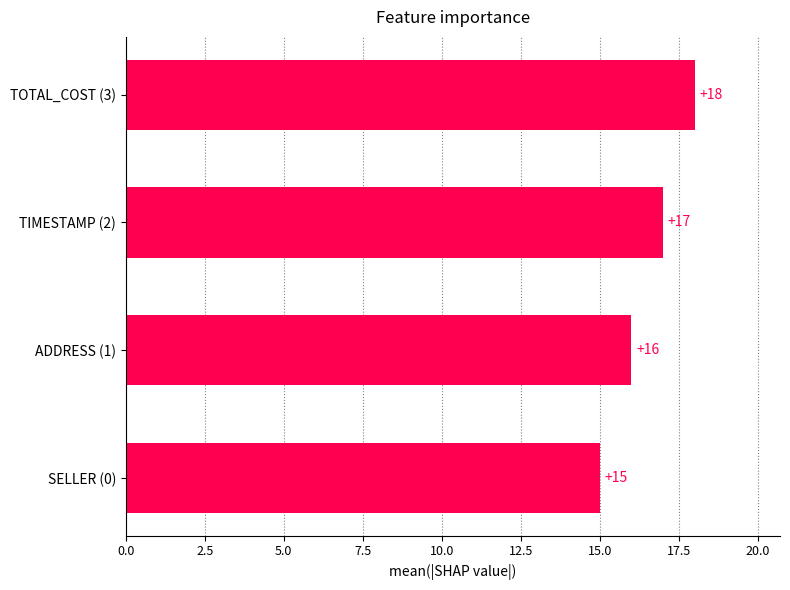

How many values are below 17?

2